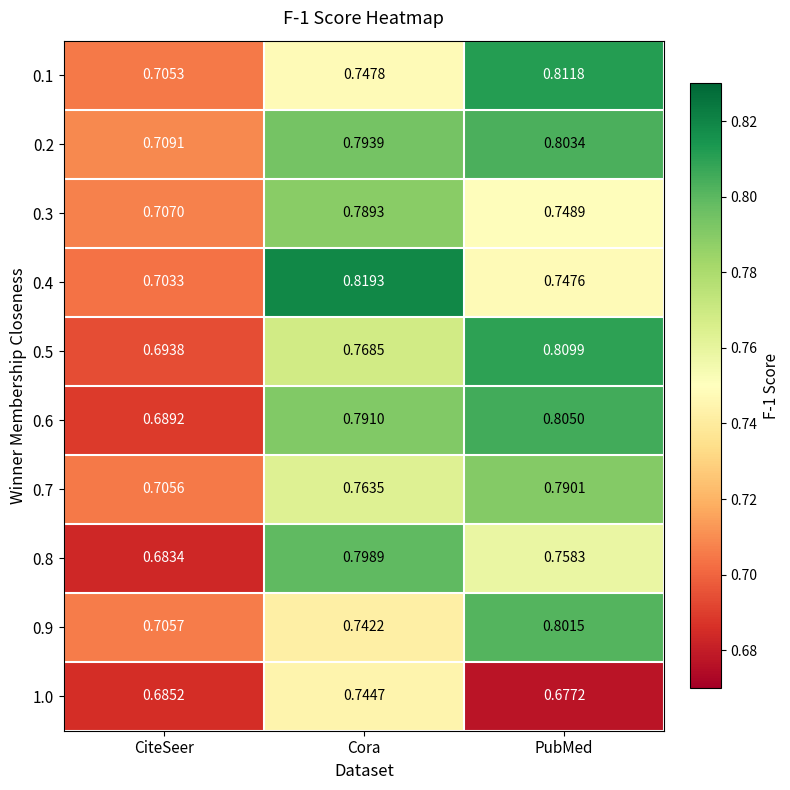

At Cora, list the series in order from largest to smallest.

0.4, 0.8, 0.2, 0.6, 0.3, 0.5, 0.7, 0.1, 1.0, 0.9